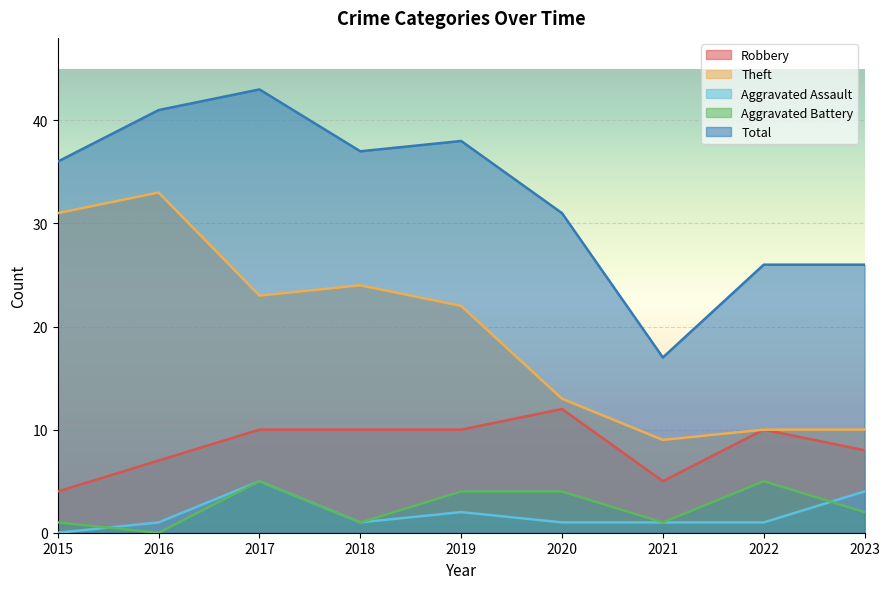

What is the difference between the second highest and minimum values in the Aggravated Assault series?

4